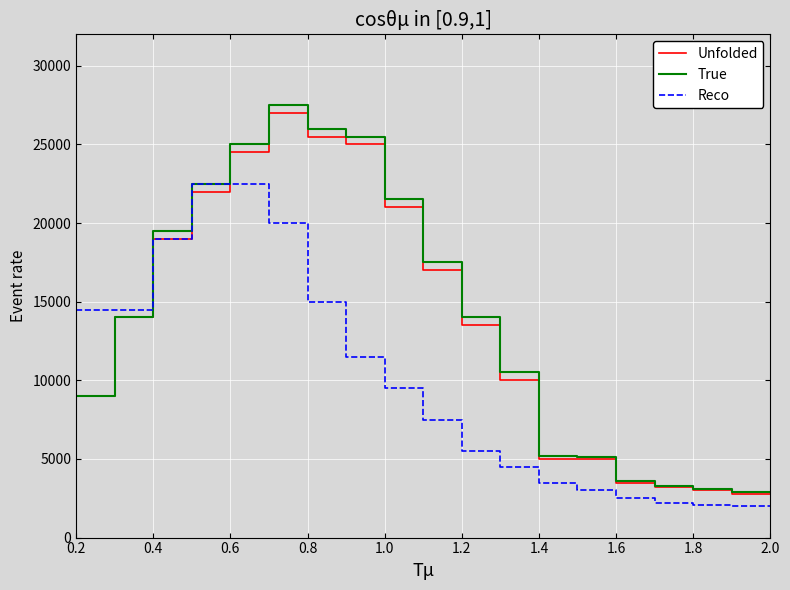

What is the highest value of the Reco series?

22500